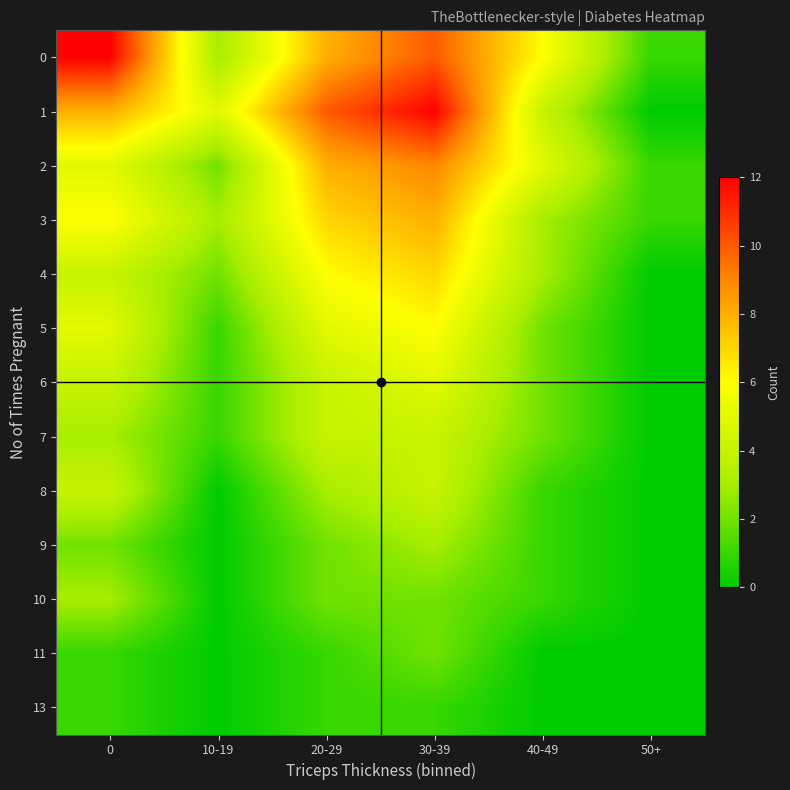

How many distinct data groups are displayed?

13